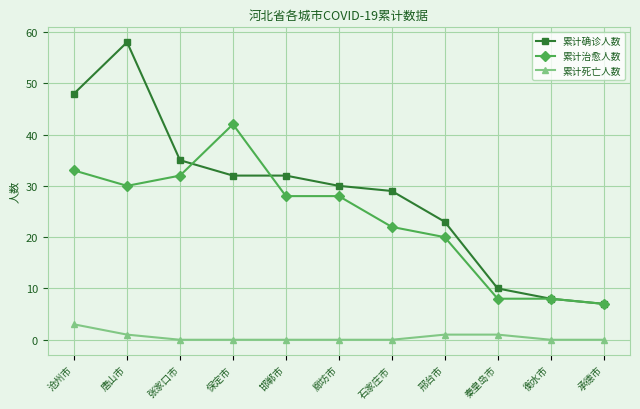

Where is the first local maximum for 累计确诊人数?

唐山市